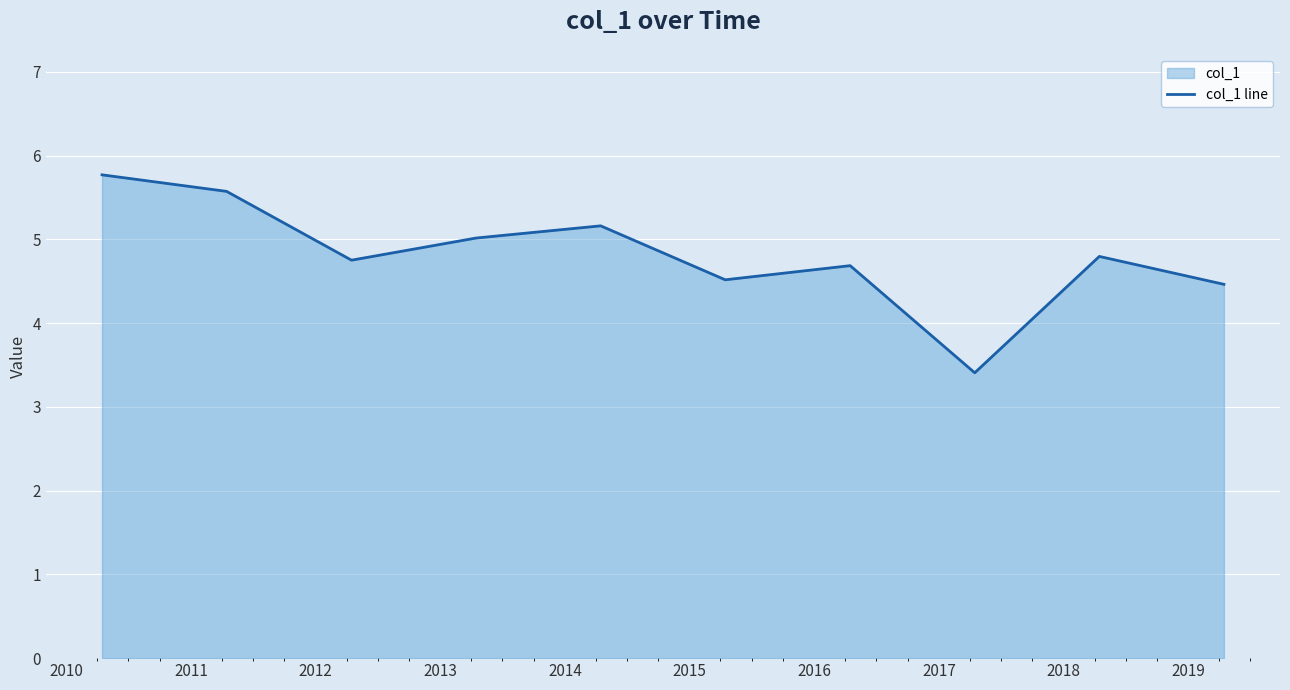

What is the difference between the maximum and minimum values?

2.4